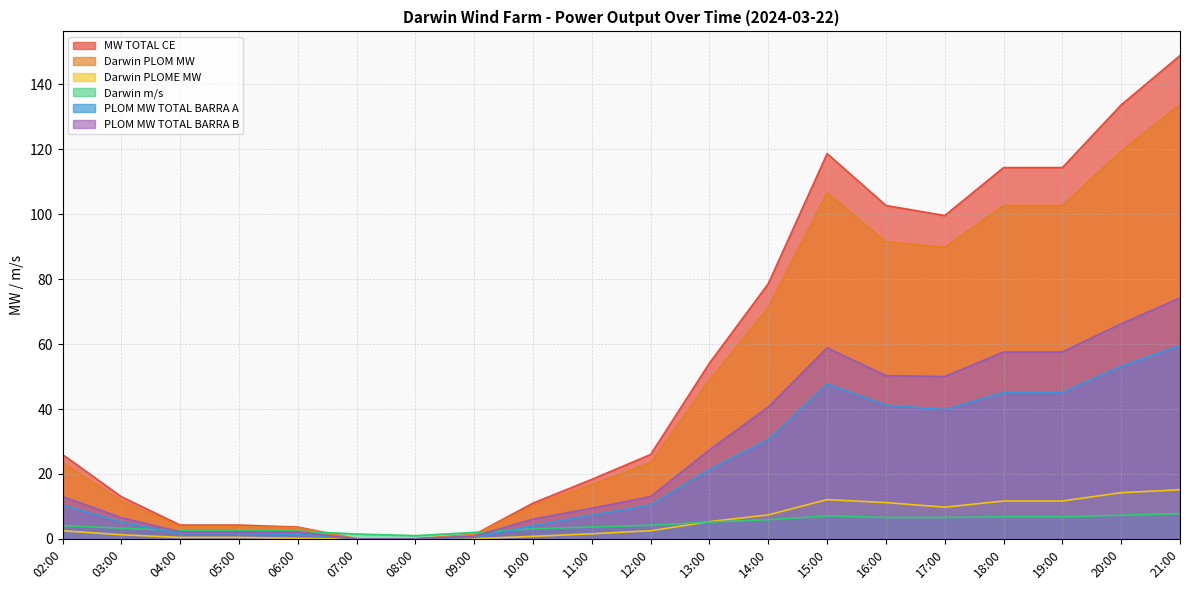

Does the chart have visible grid lines?

Yes